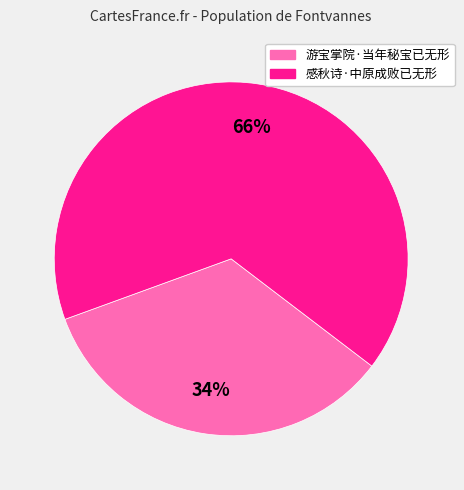

To the nearest percent, what portion does 感秋诗·中原成败已无形 represent?

66%